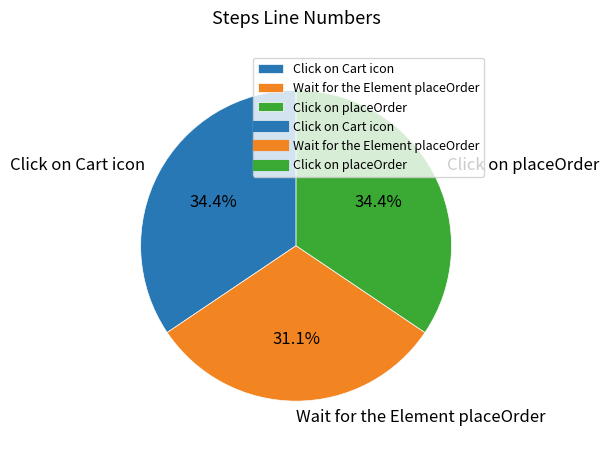

Is there any slice that represents more than half of the pie?

No